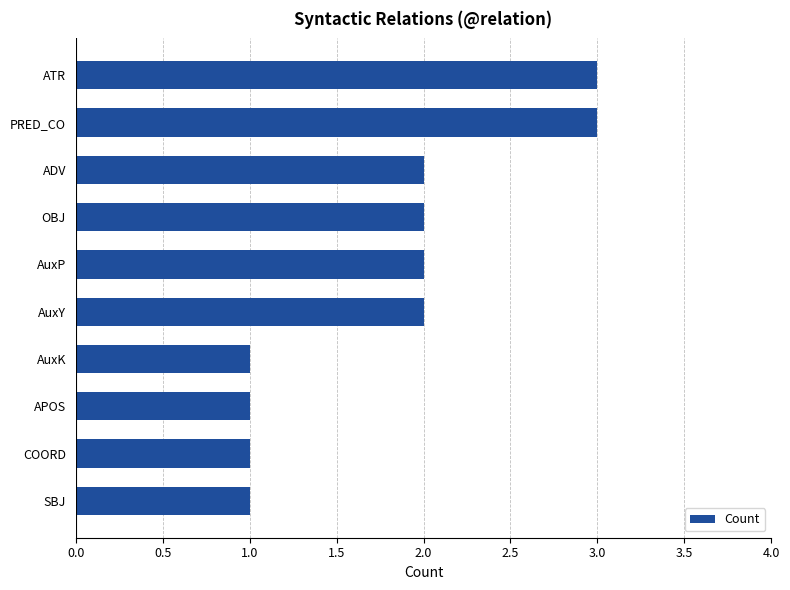

What is the sum of all values?

18